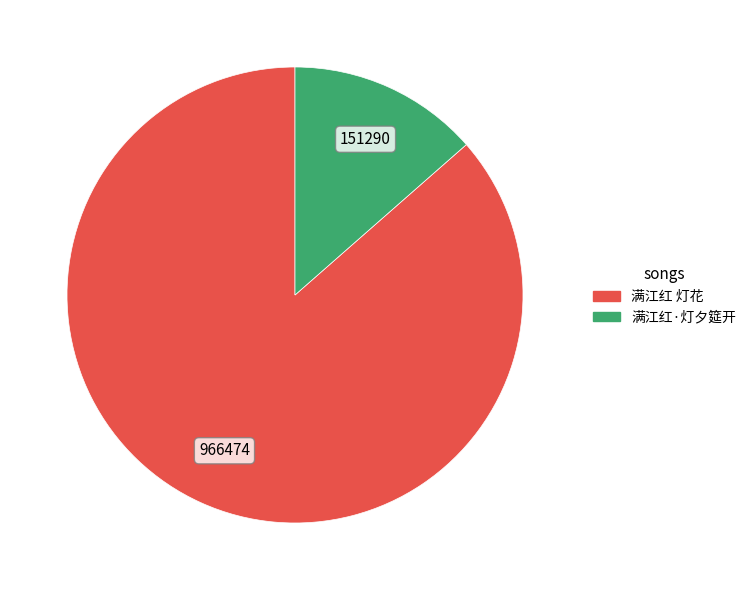

True or false: 满江红 灯花 accounts for 86% of the total.

True